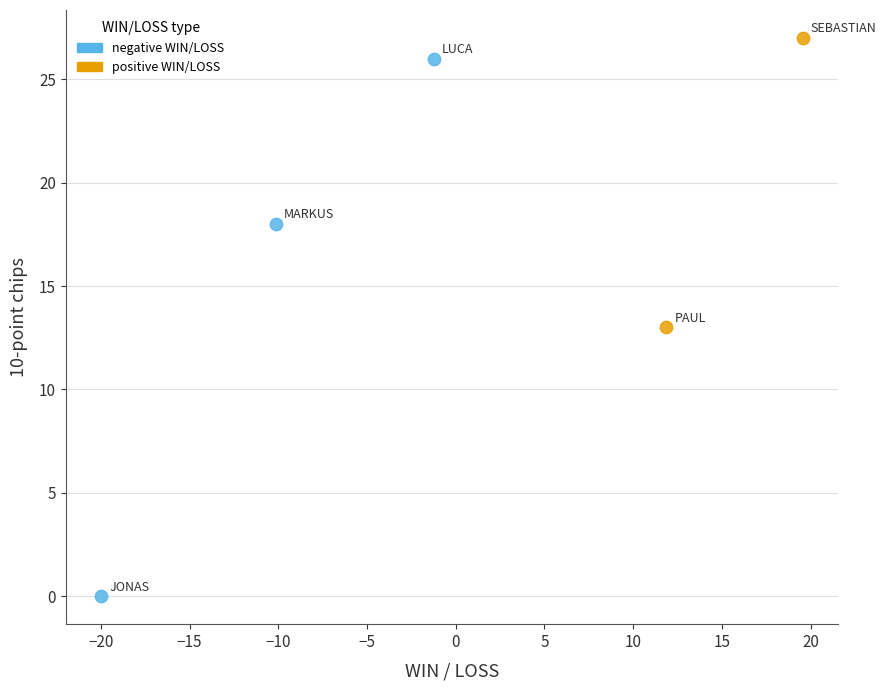

Which series has the largest Y range (max minus min)?

negative WIN/LOSS